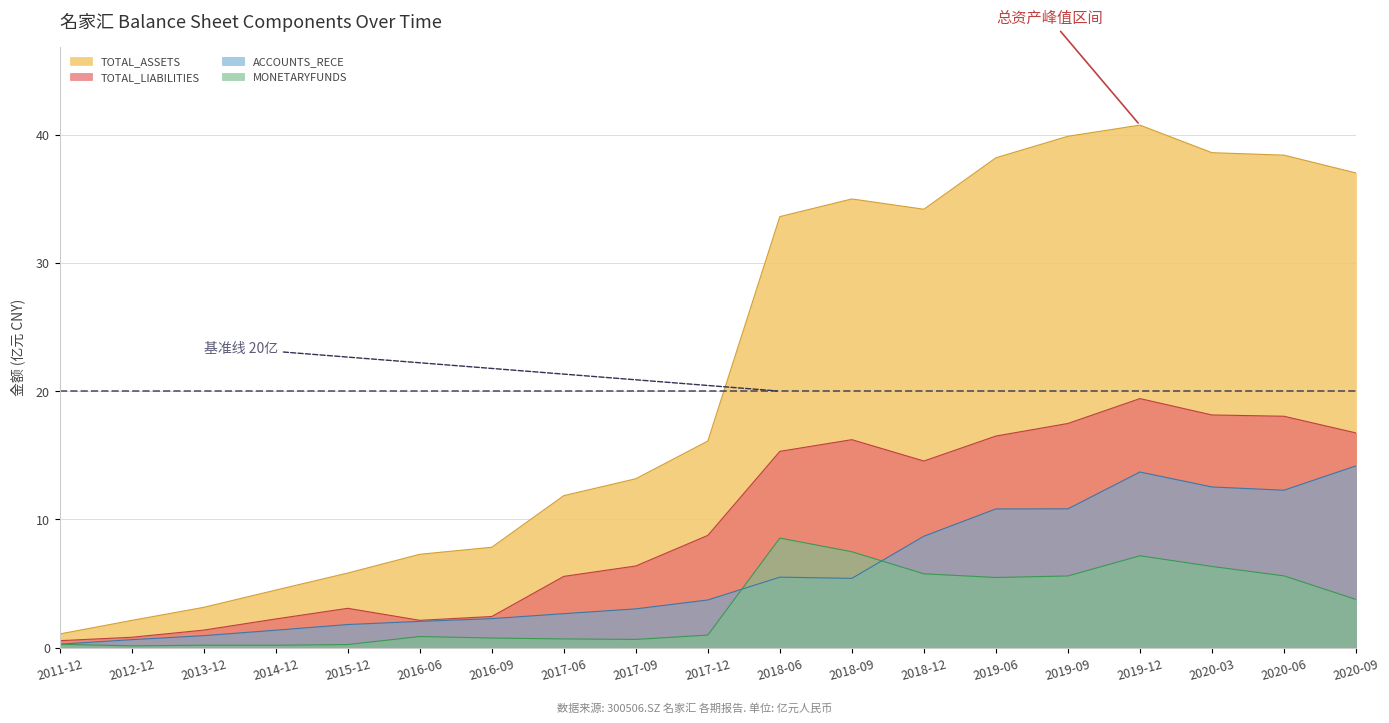

What position from the left is 2018-06?

11